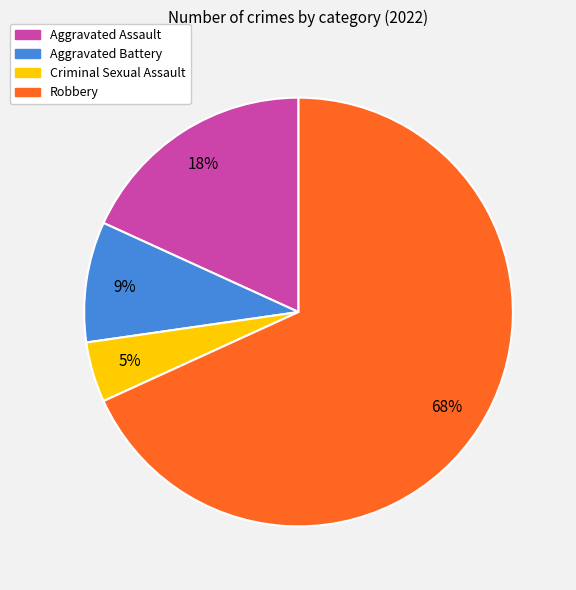

Do Robbery and Aggravated Battery together represent more than half of the pie?

Yes